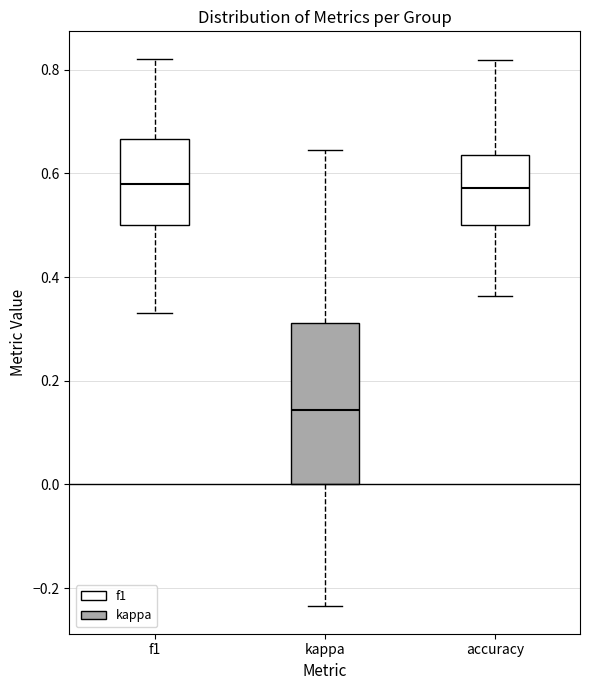

Reading left to right, transcribe this box plot: for each box, give where its median line is, the range the box spans, and where its two whiskers end, as read against the y-axis. The values are not printed on the chart, so give them approximately, as read against the axis.

f1: median 0.58, box 0.50 to 0.66, whiskers 0.34 to 0.82
kappa: median 0.14, box 0.00 to 0.32, whiskers -0.24 to 0.64
accuracy: median 0.58, box 0.50 to 0.64, whiskers 0.36 to 0.82